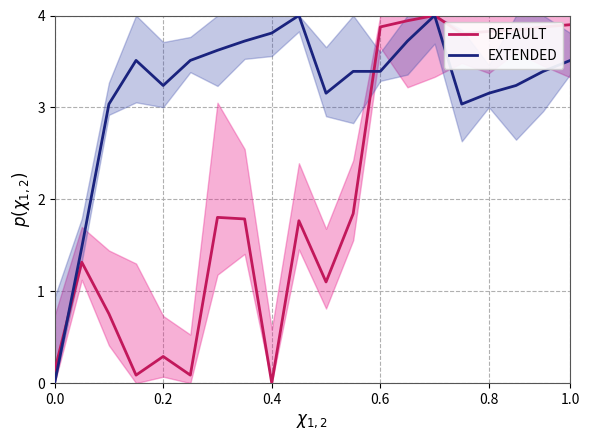

How many values in the DEFAULT series exceed 1?

14